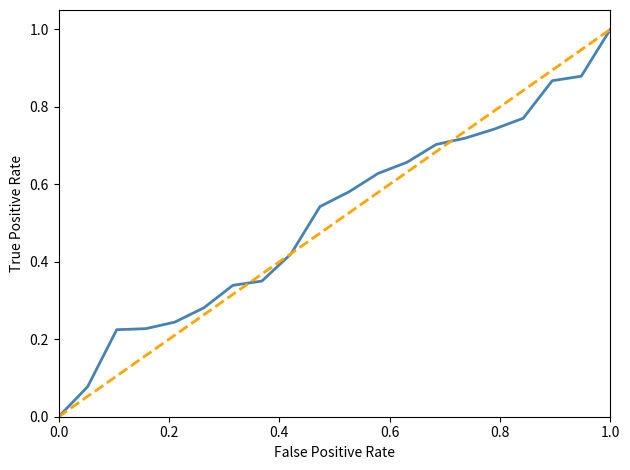

How many lines are shown in the chart?

1